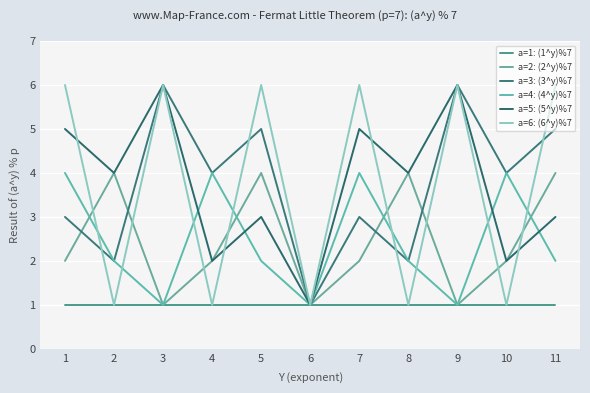

Is it true that a=5: (5^y)%7 equals 5 at 1?

True